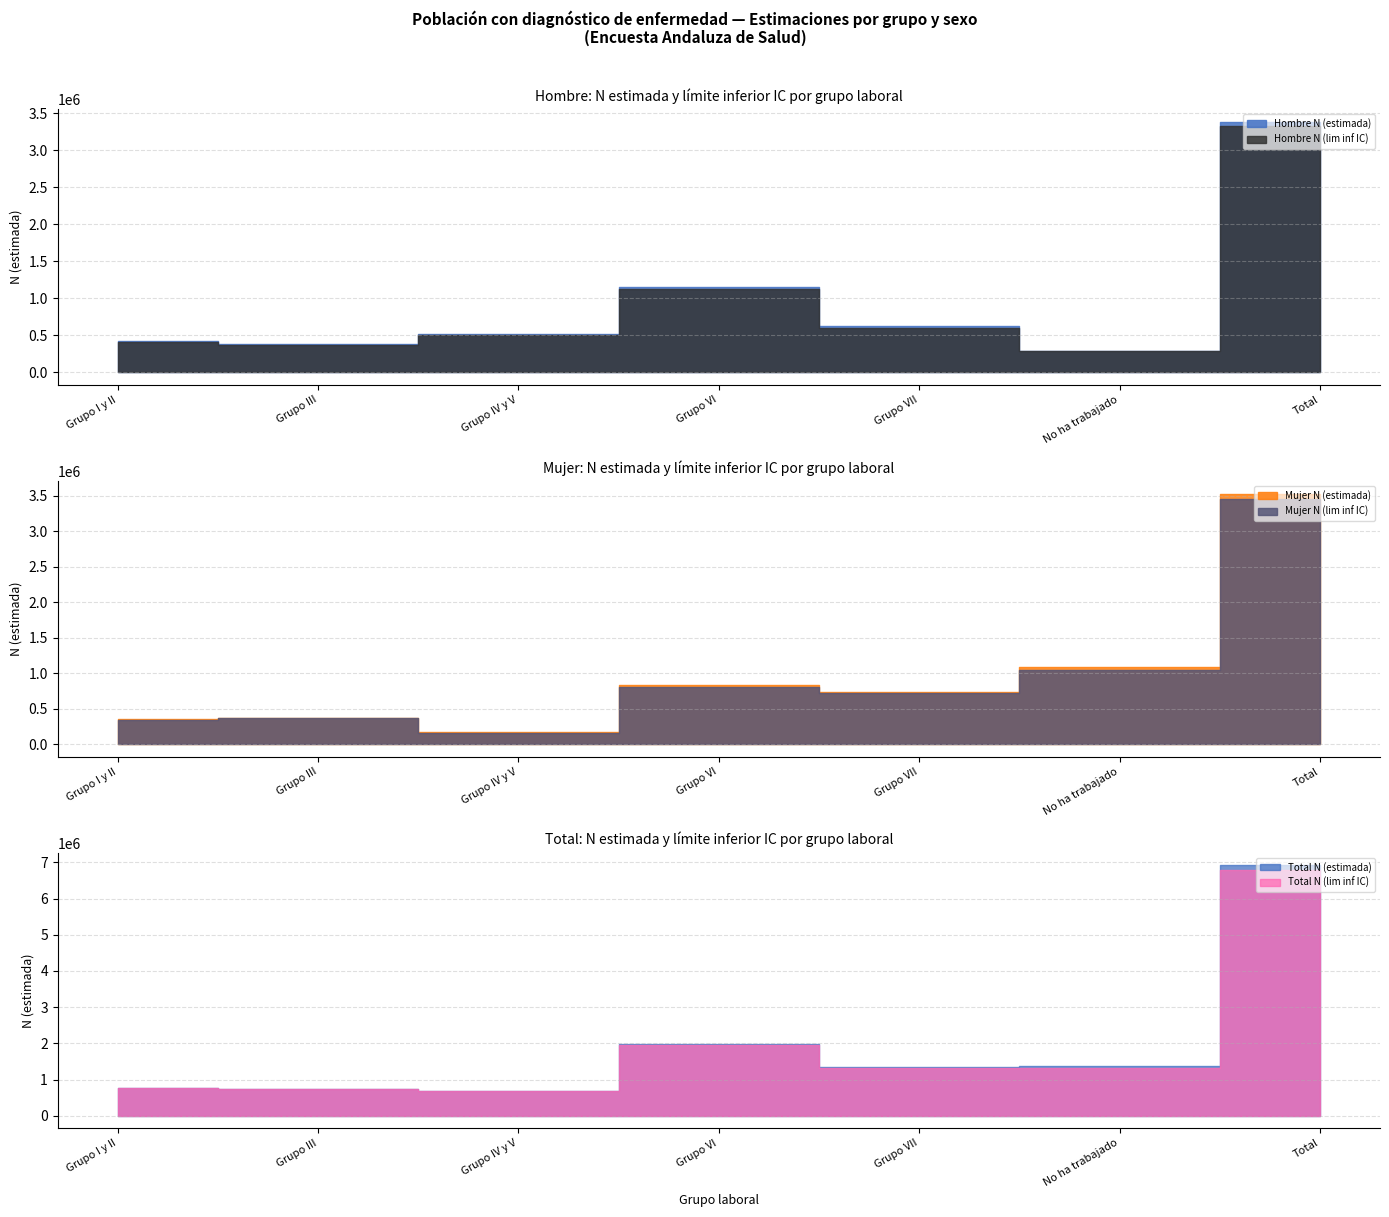

At which category is the sum across all series the highest?

Total